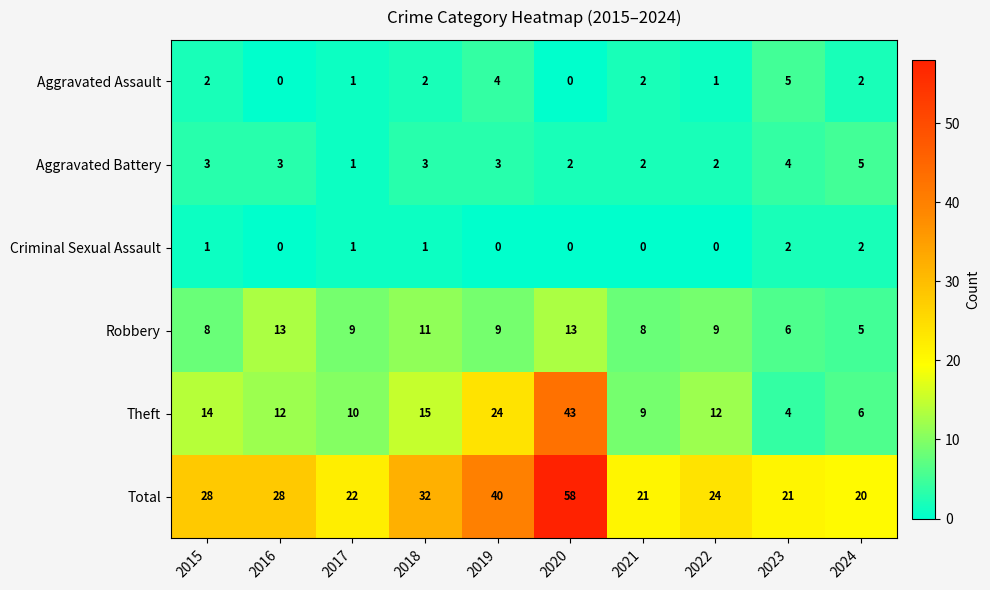

The Total series shows 32 at 2018. True or false?

True